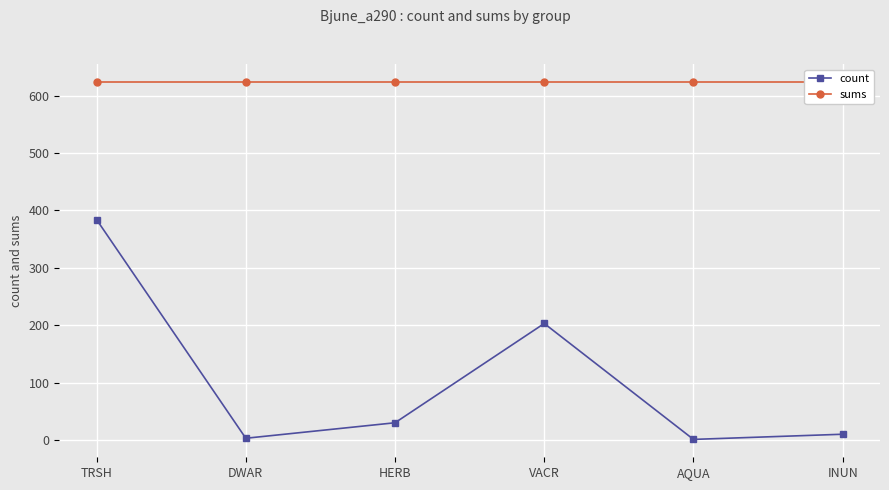

What is the sum of the sums values at HERB and TRSH?

1248